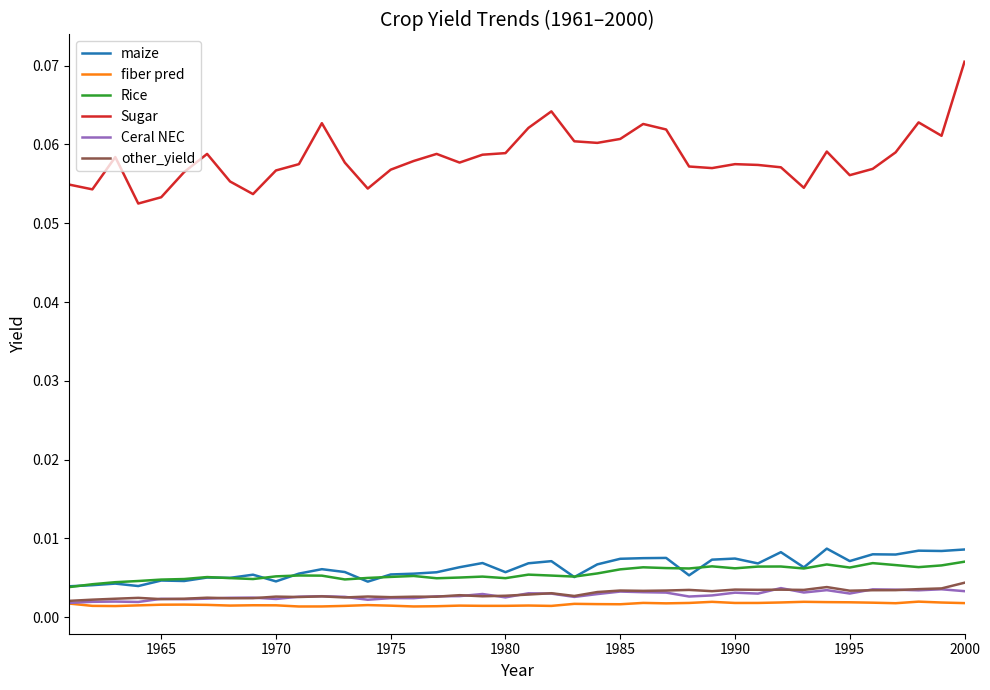

Which series has the largest range (max minus min)?

Sugar